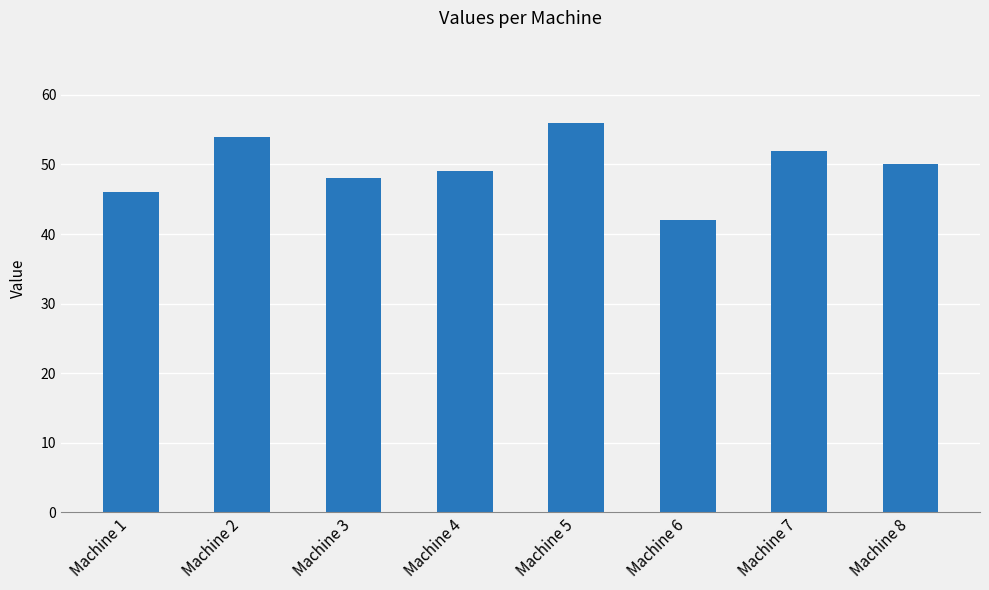

At which category does the chart reach its minimum across all series?

Machine 6